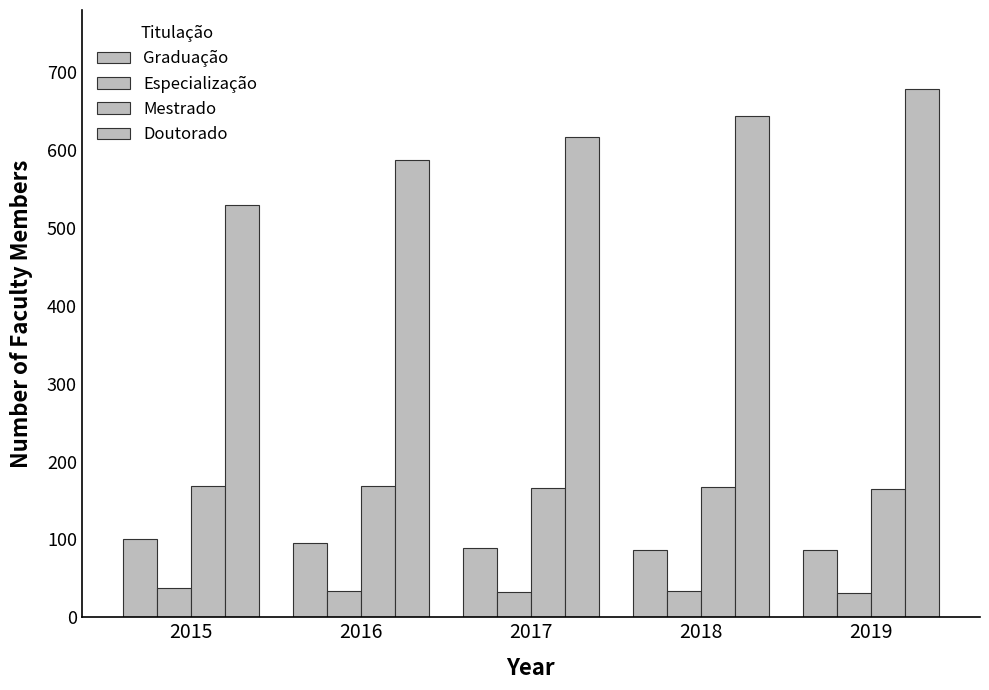

Which category has the lowest value across all series?

2019